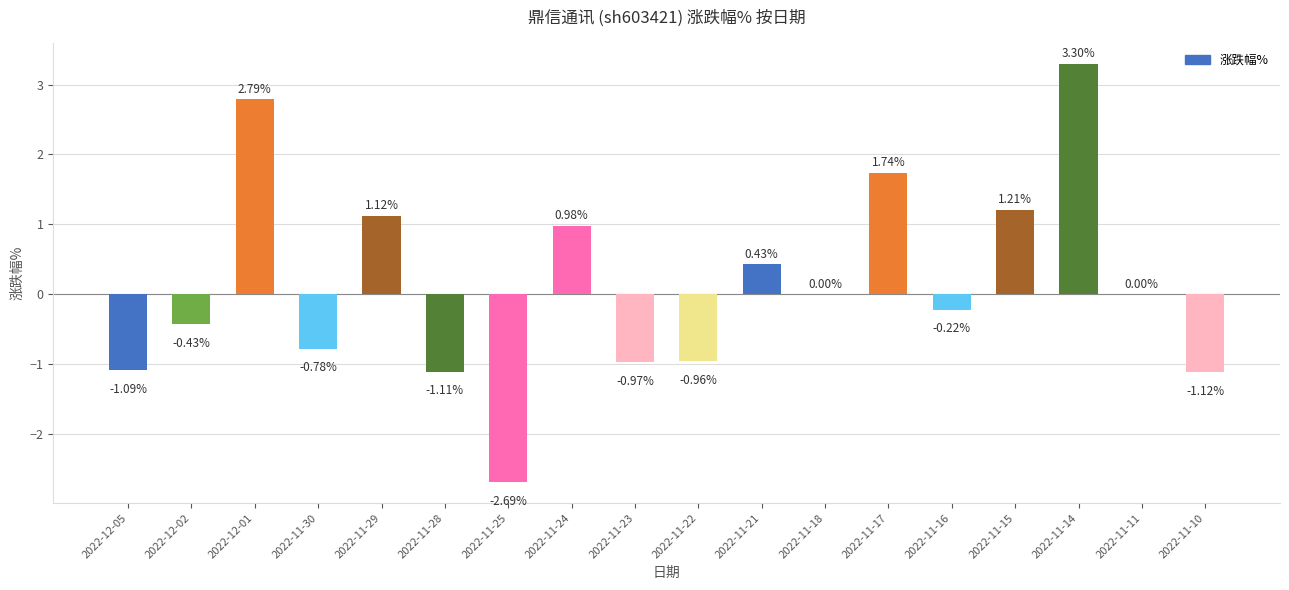

Which has a higher value, 2022-11-23 or 2022-11-24?

2022-11-24